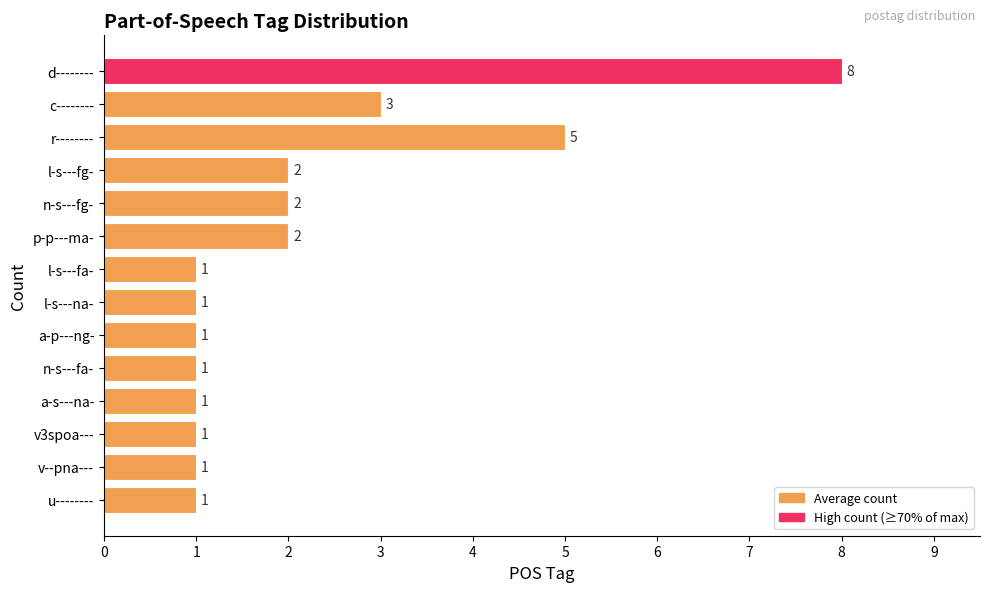

What is the greatest value displayed?

8